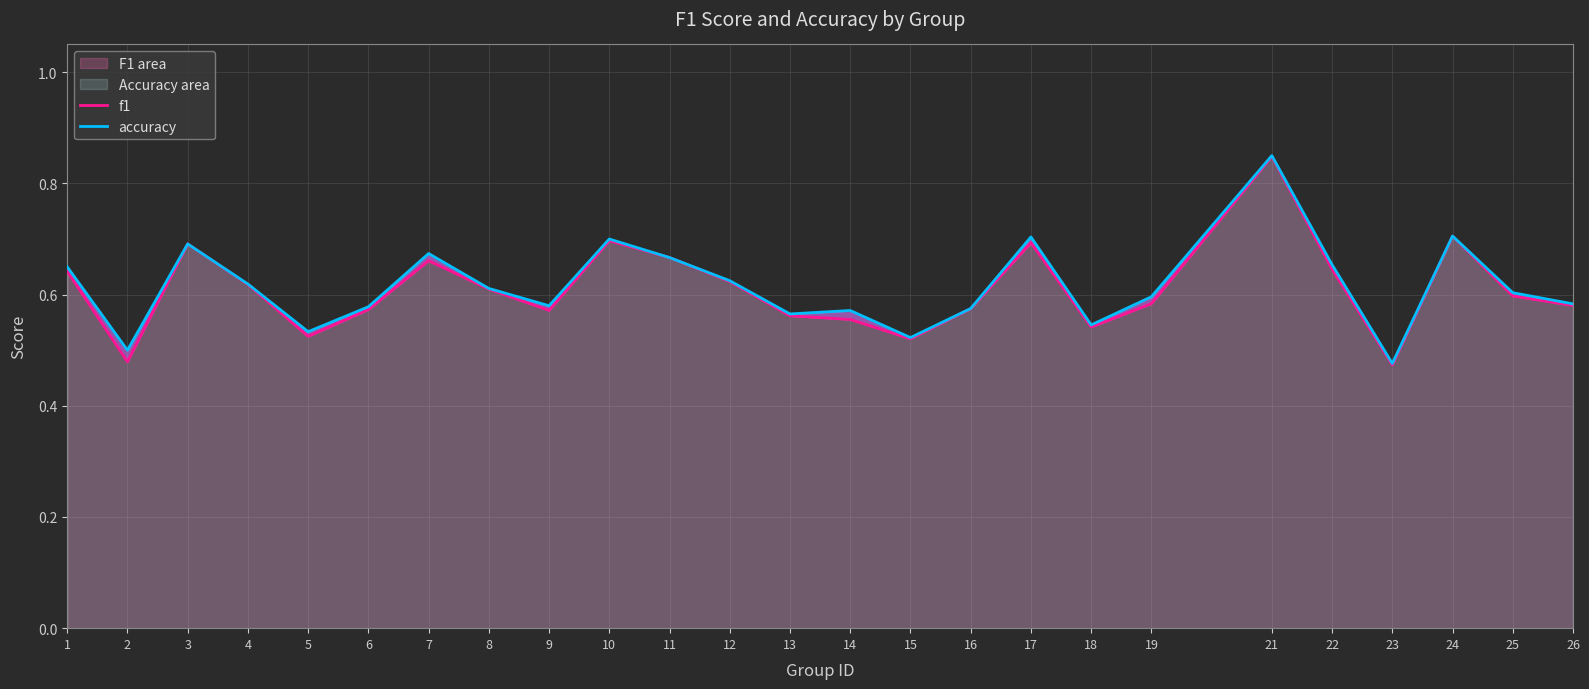

Which series changed the most between 15 and 18?

accuracy